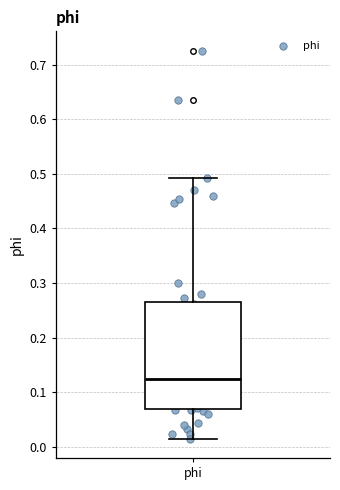

Read this box plot against the y-axis: the position of the median line, the range covered by the box, and the ends of both whiskers. The values are not printed on the chart, so give them approximately, as read against the axis.

median 0.12, box 0.07 to 0.26, whiskers 0.01 to 0.49